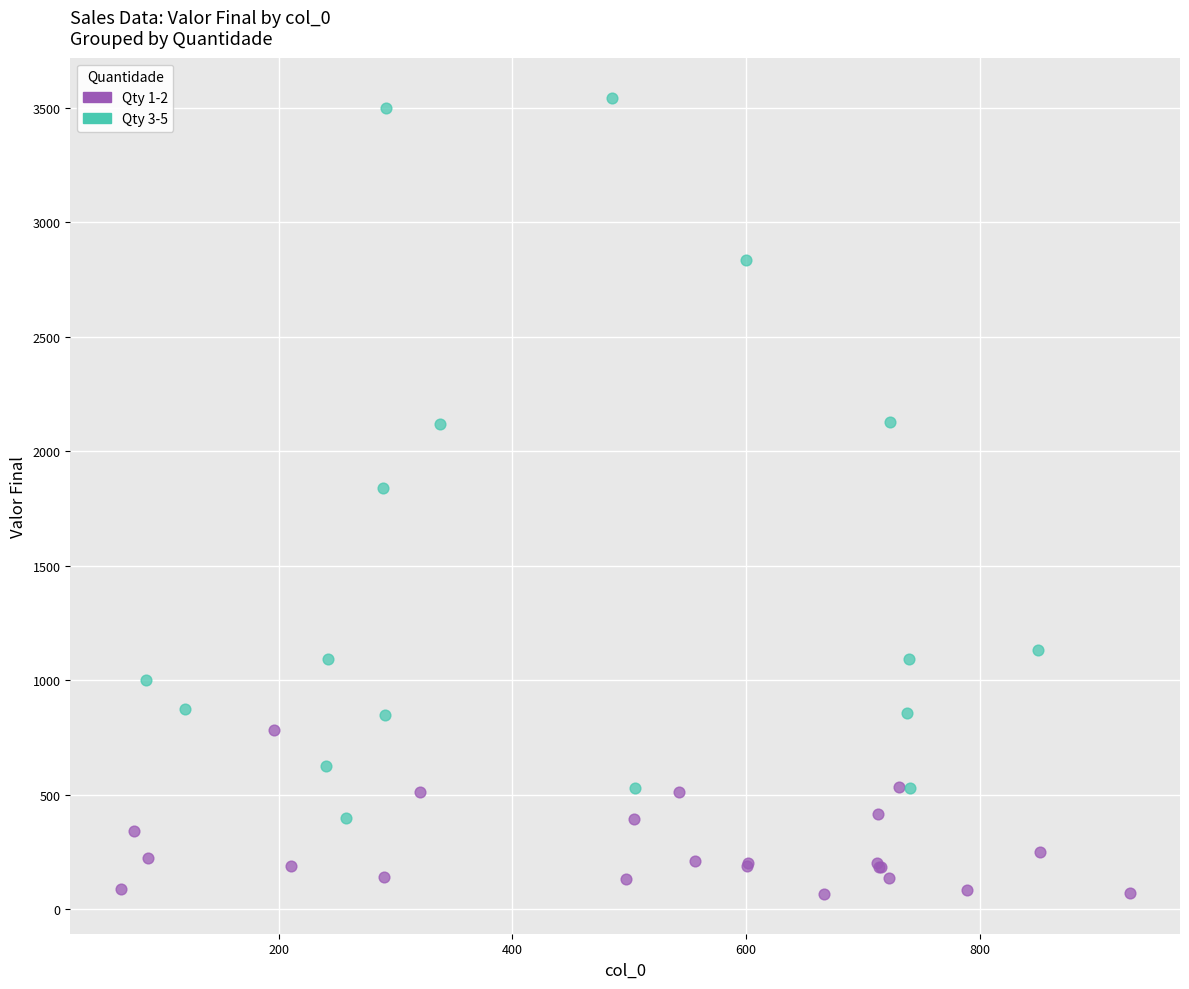

What are all the series names shown in the legend?

Qty 1-2, Qty 3-5